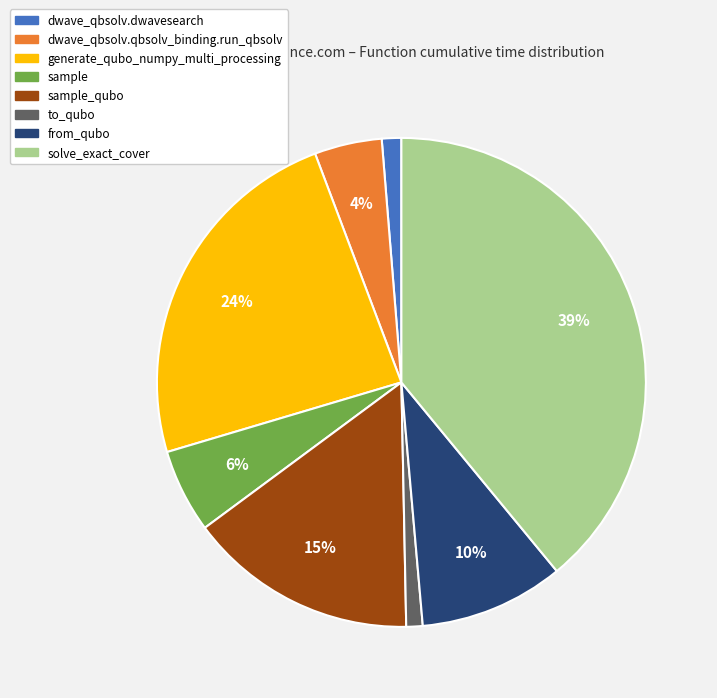

Do sample_qubo and dwave_qbsolv.qbsolv_binding.run_qbsolv together represent more than half of the pie?

No